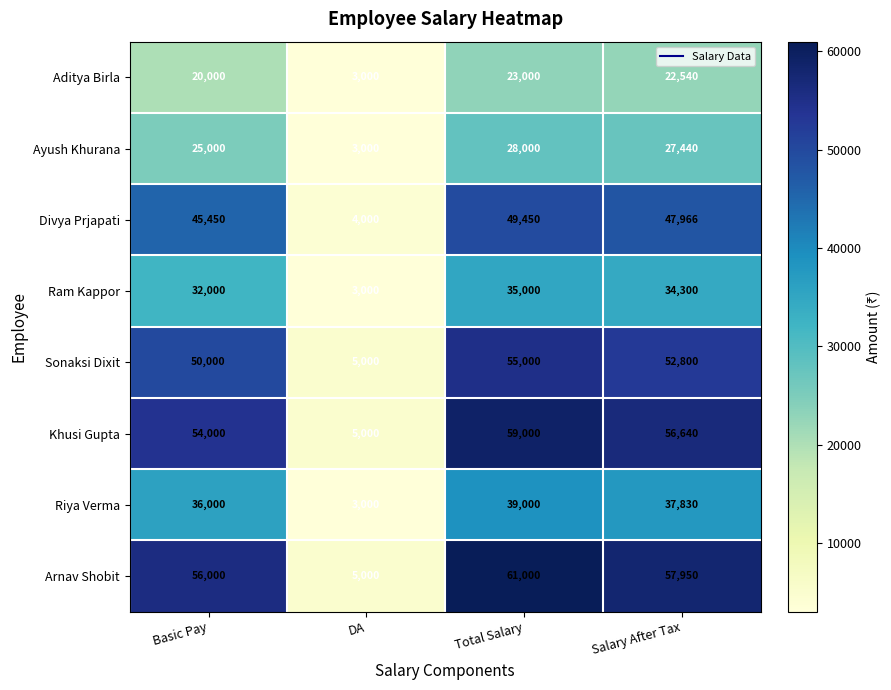

What is the spread (max minus min) of values at DA?

2000